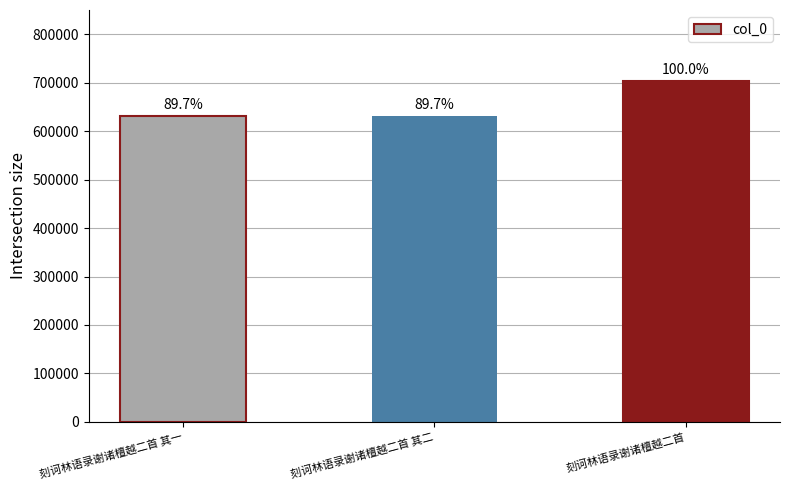

What is the maximum value shown in the chart?

703710